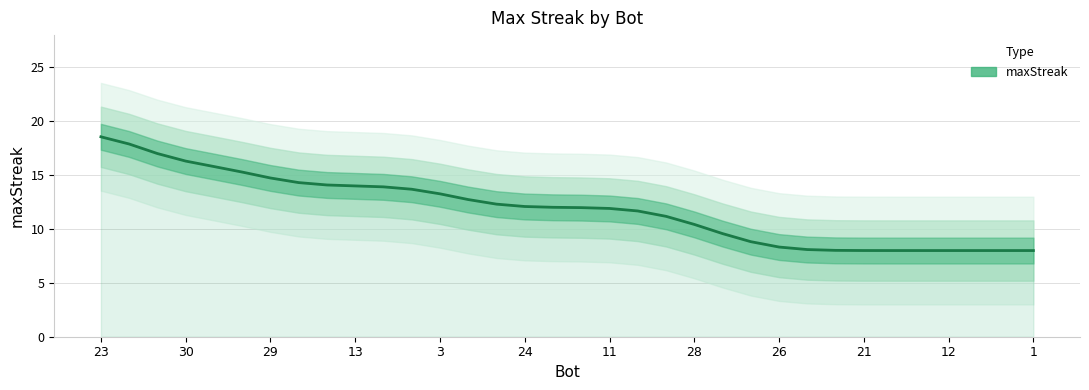

How many values are below 12?

17